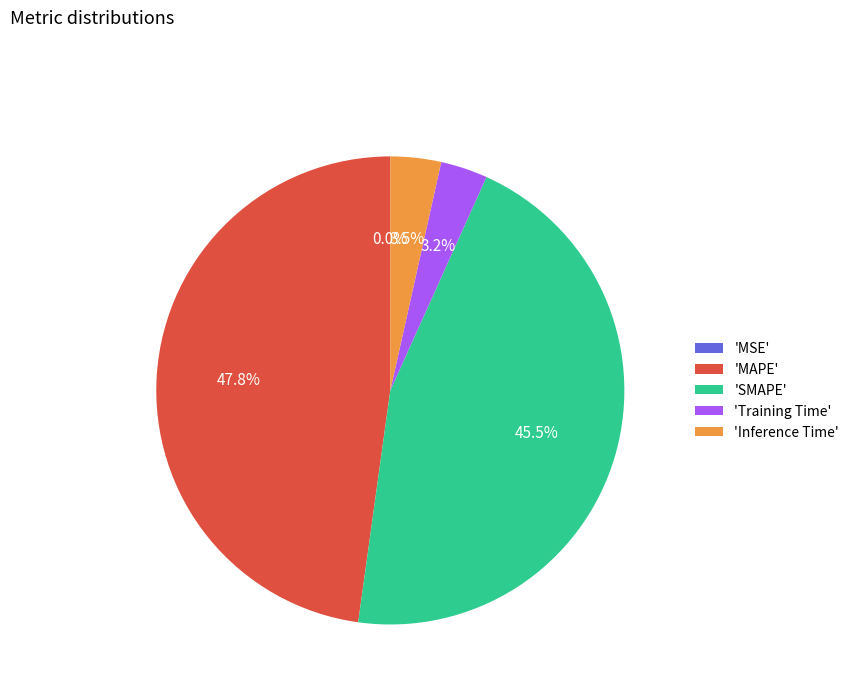

What is the largest slice in the pie chart?

'MAPE'